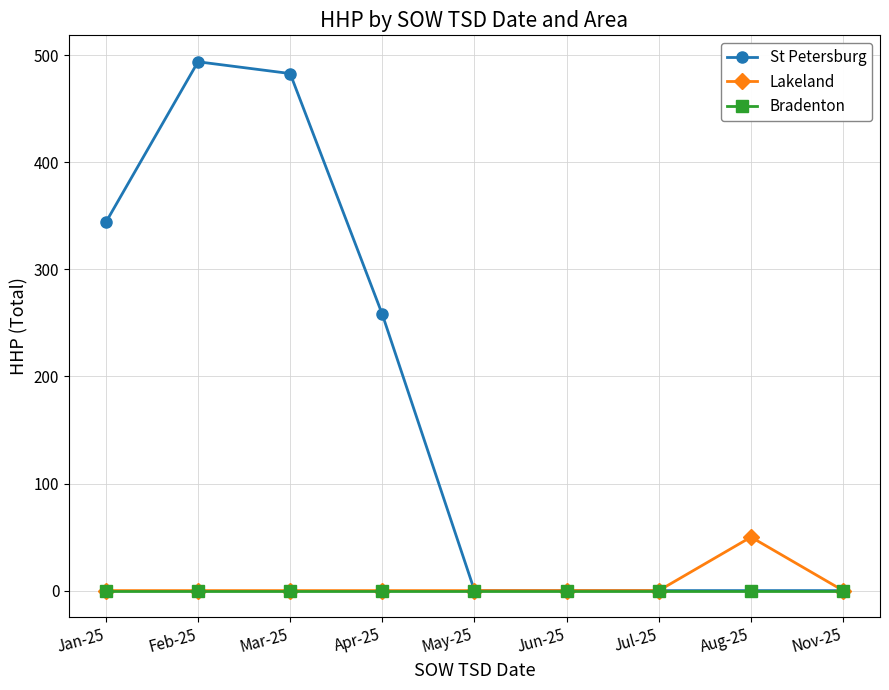

Which label corresponds to the largest value in the chart?

Feb-25